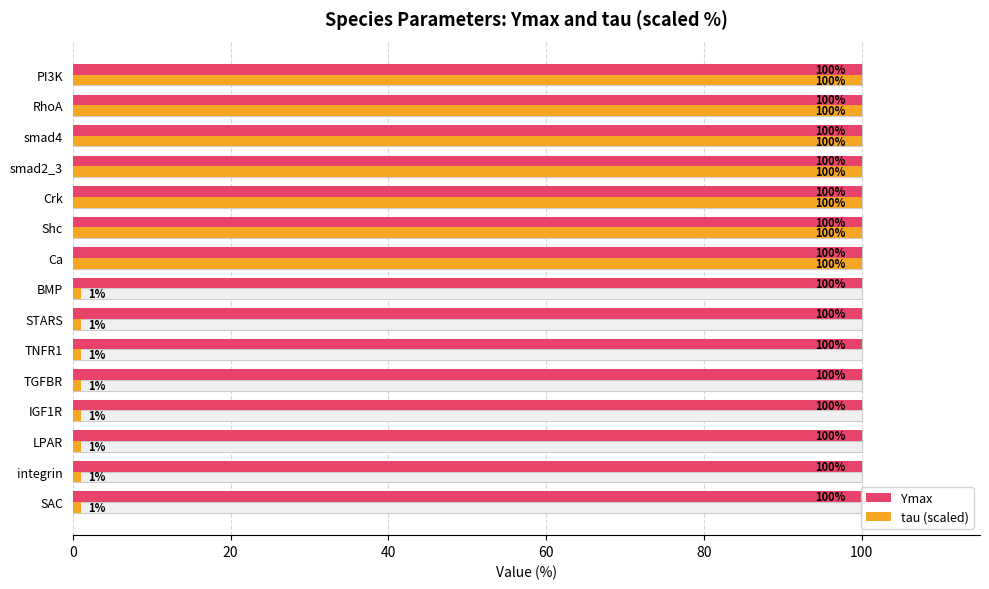

True or false: tau (scaled) has a value of 1.7 at STARS.

False